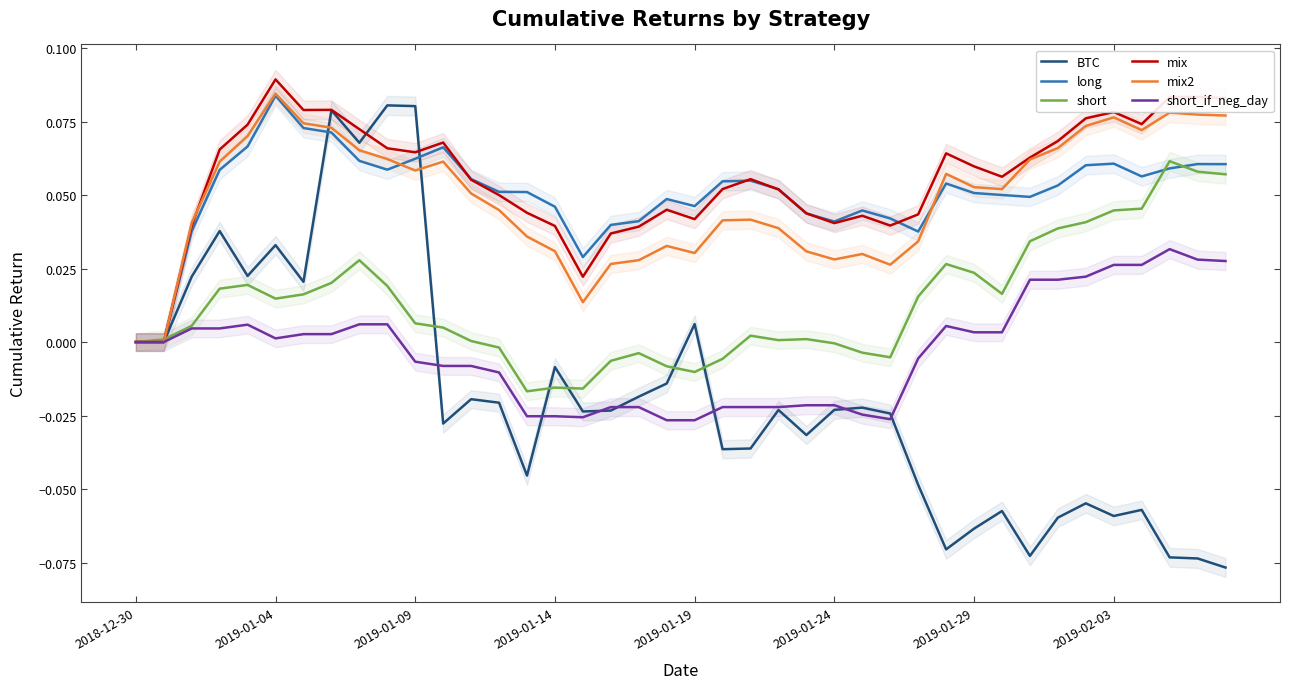

At which label is long closest to 0?

2018-12-30